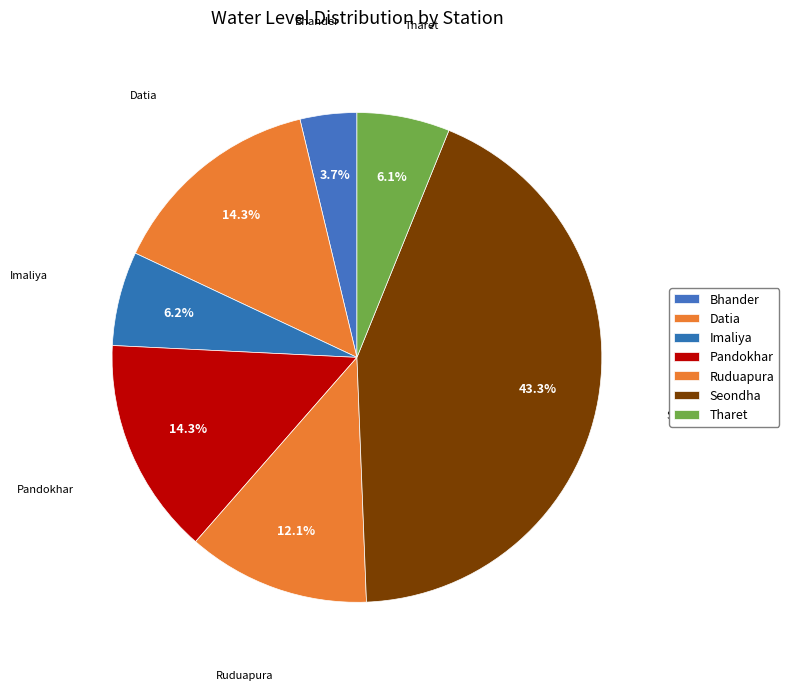

Which category has the smallest portion of the pie?

Bhander